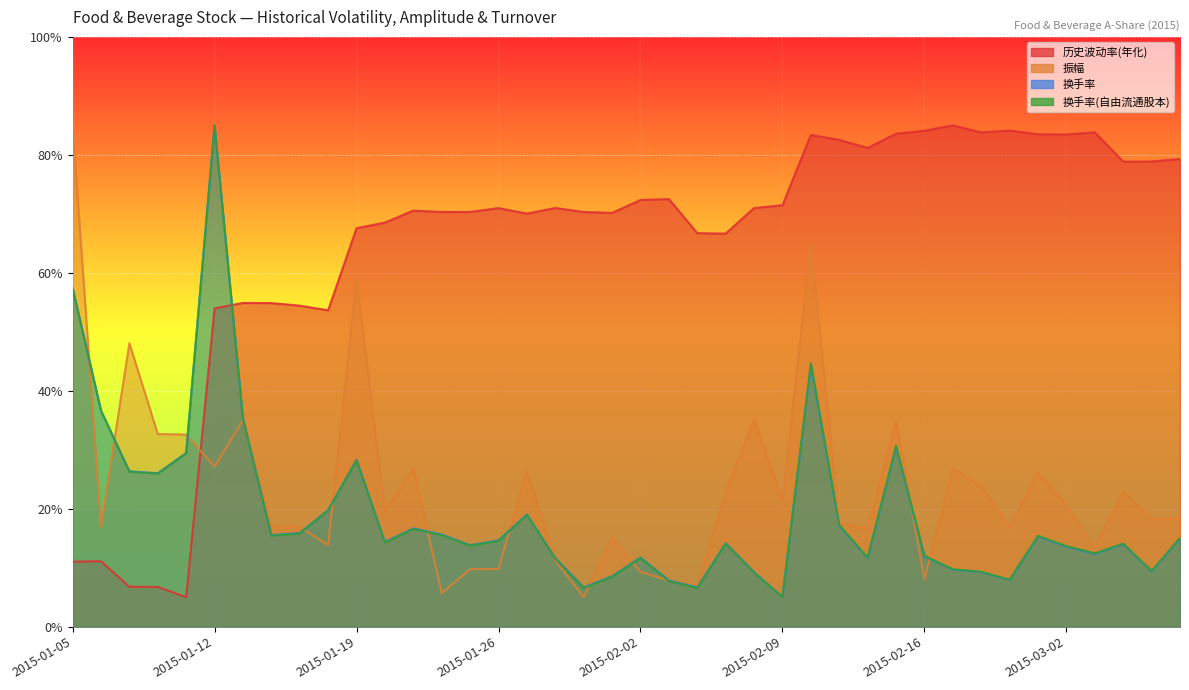

Which has a higher value, 2015-02-10 or 2015-01-27?

2015-02-10